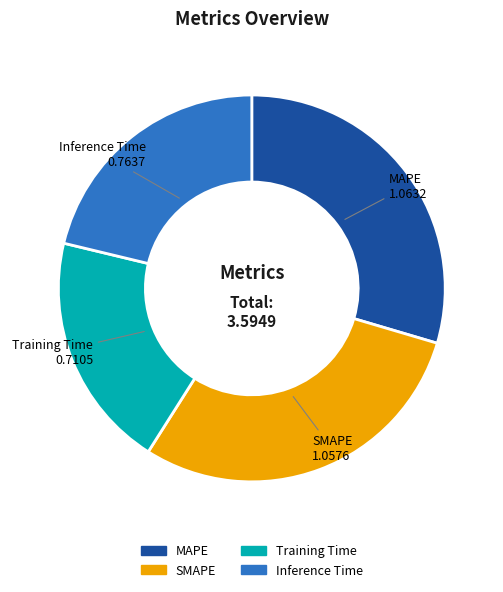

Which slice is the smallest?

Training Time